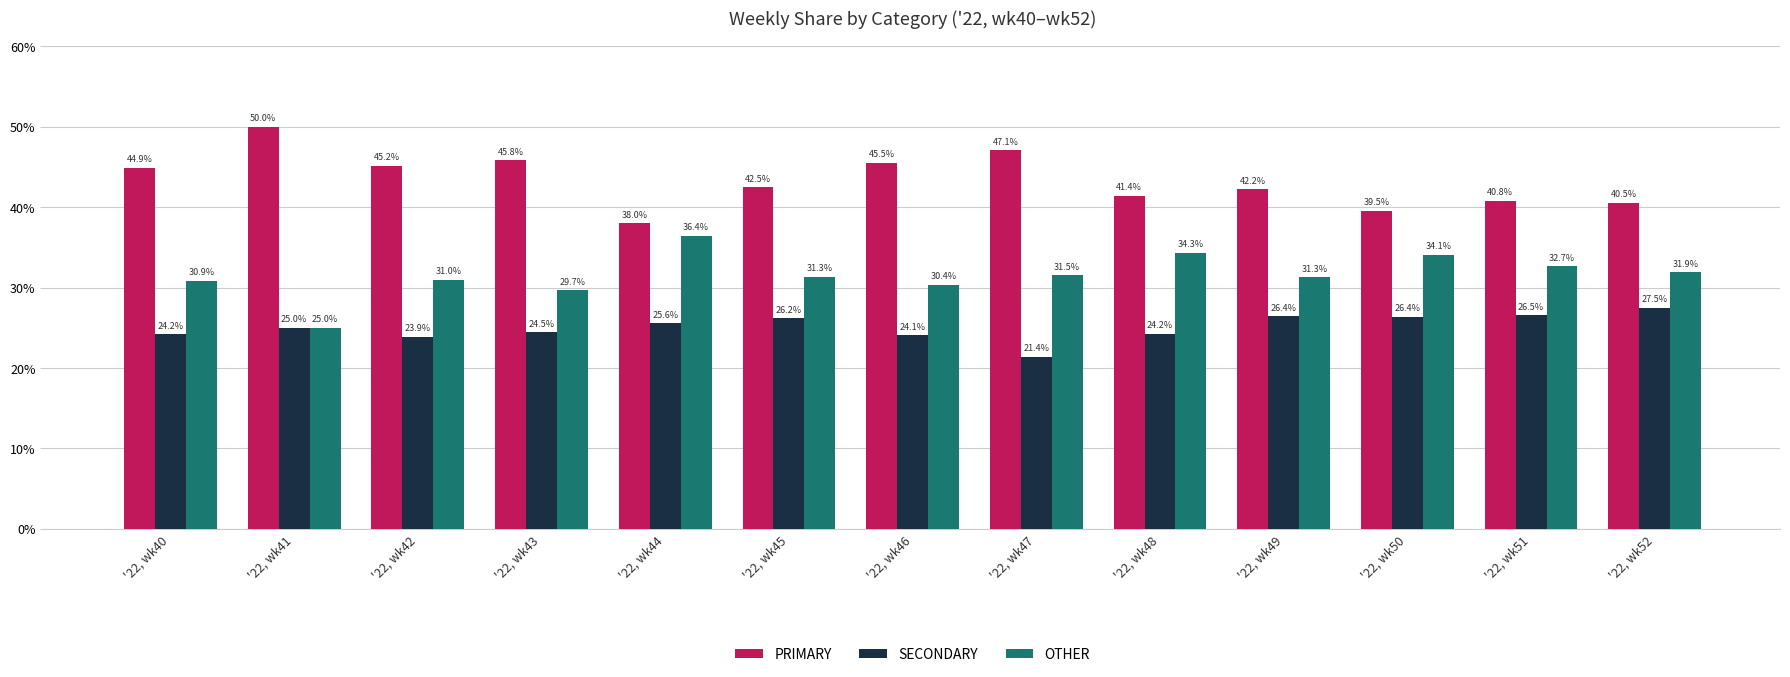

List the series in order of their overall mean, lowest first.

SECONDARY, OTHER, PRIMARY